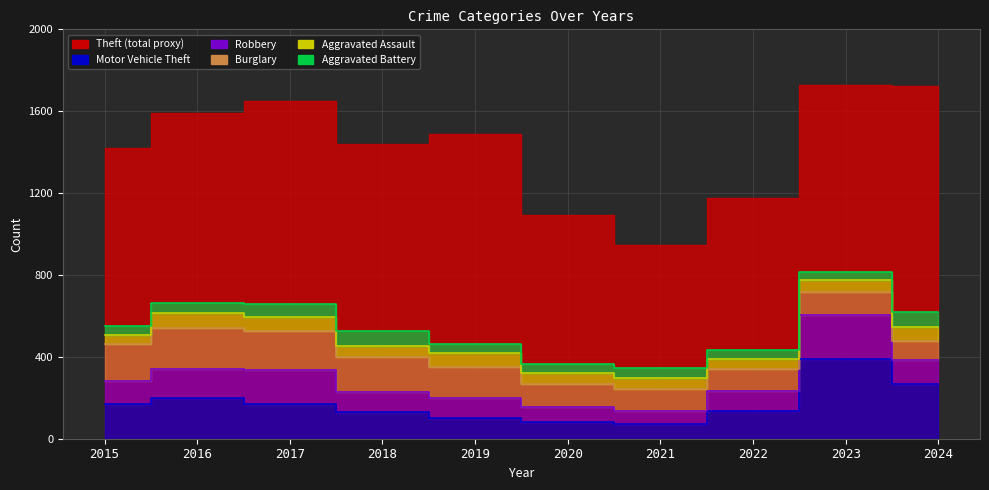

True or false: Aggravated Assault and Theft intersect in this chart.

False